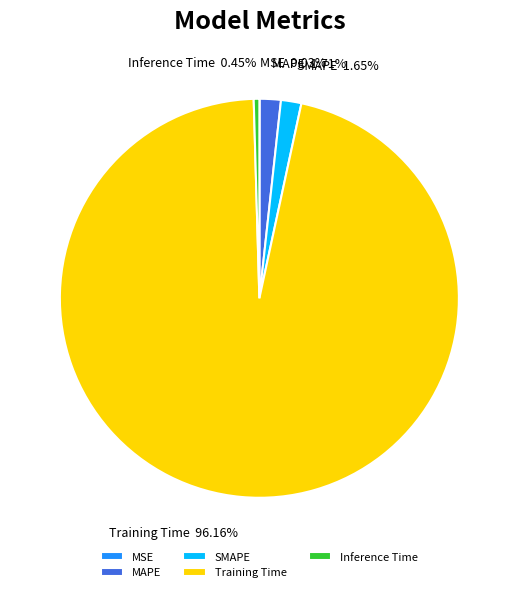

Combined, do Training Time and SMAPE account for over 50%?

Yes